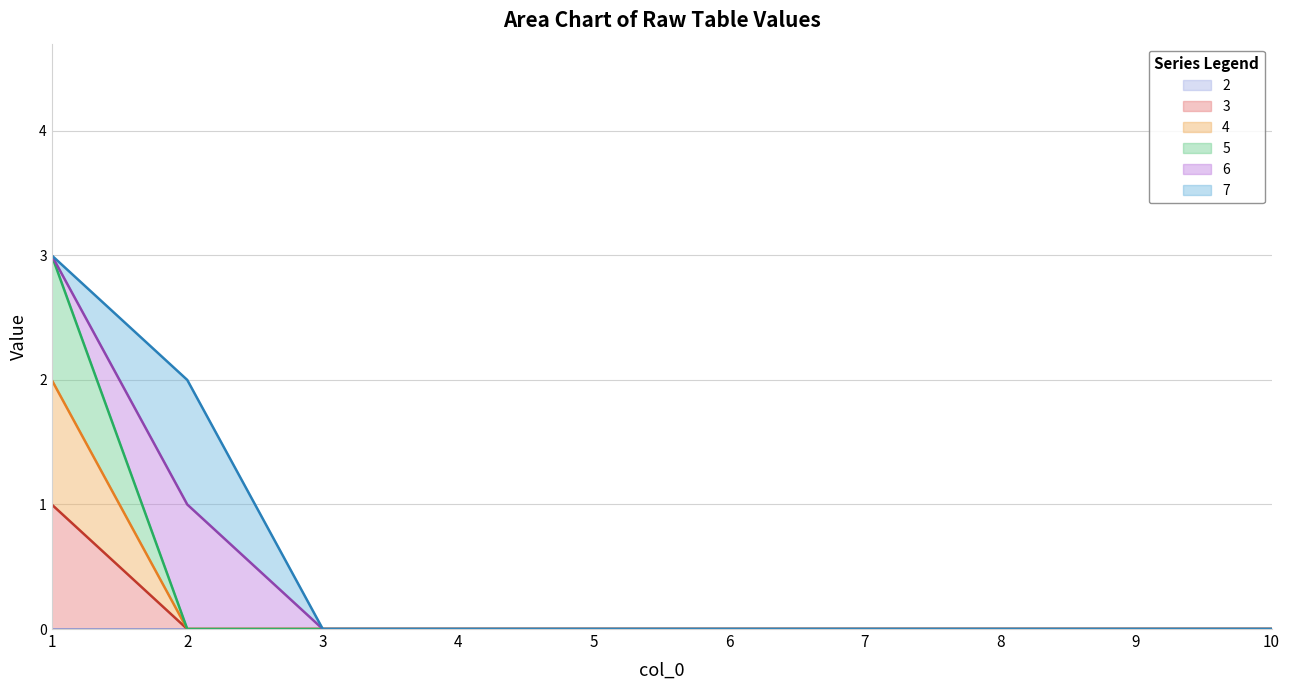

At which category does the chart reach its peak across all series?

1